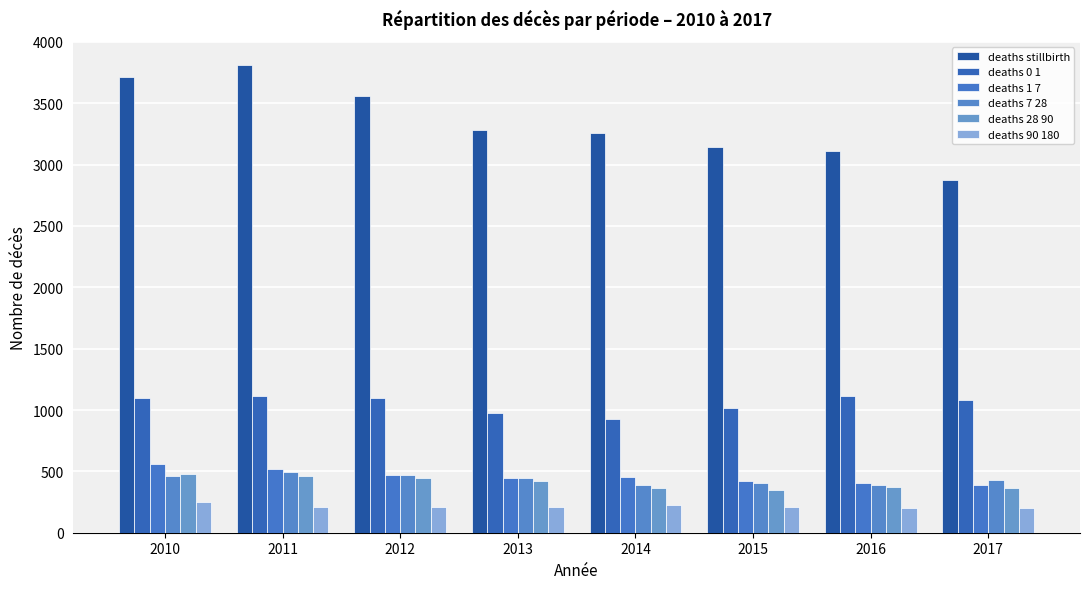

How many values in the deaths 0 1 series are below 1095?

4